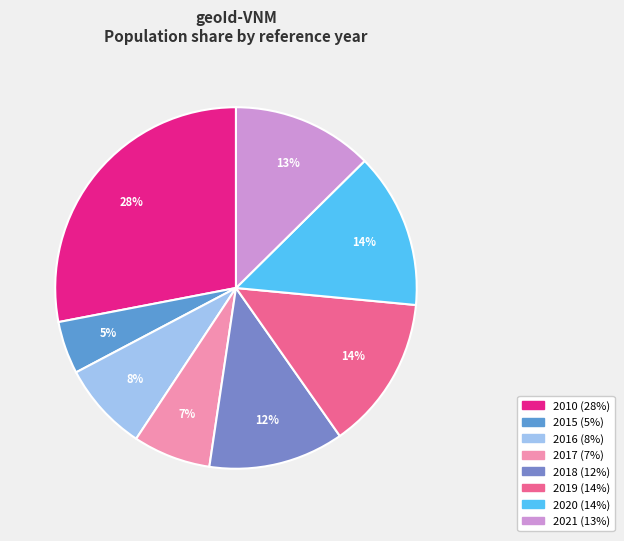

Is 2017 the majority of the pie?

No